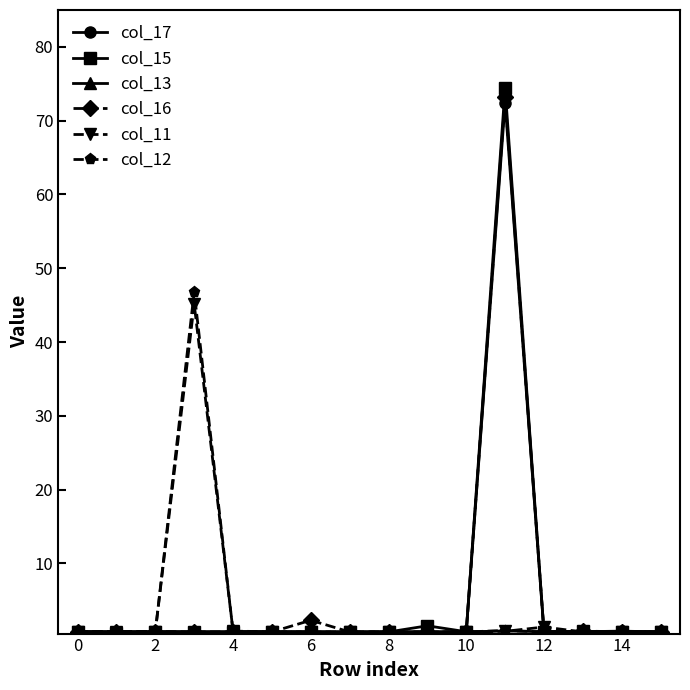

What is the highest value of the col_12 series?

46.8